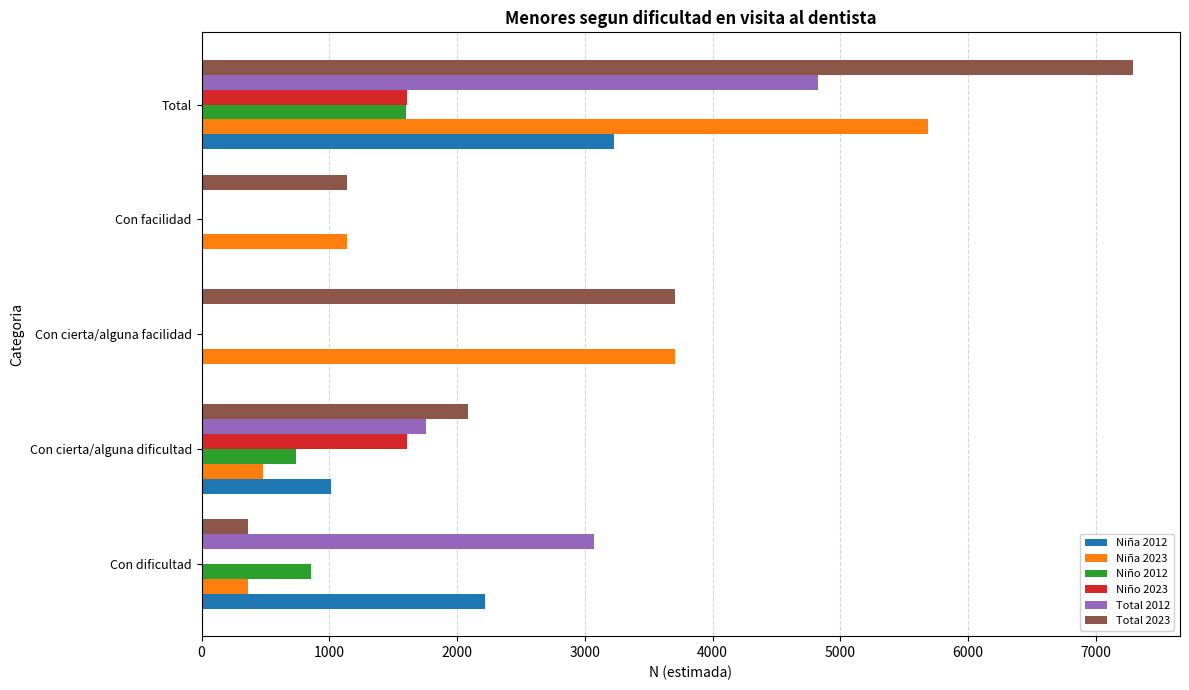

Between Con cierta/alguna facilidad and Total, which series saw the biggest shift?

Total 2012